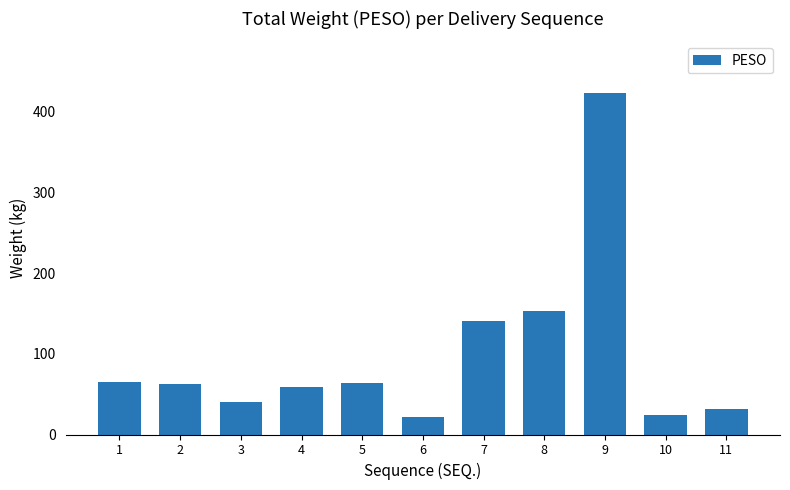

What is the value of the 10th bar from the left?

24.0